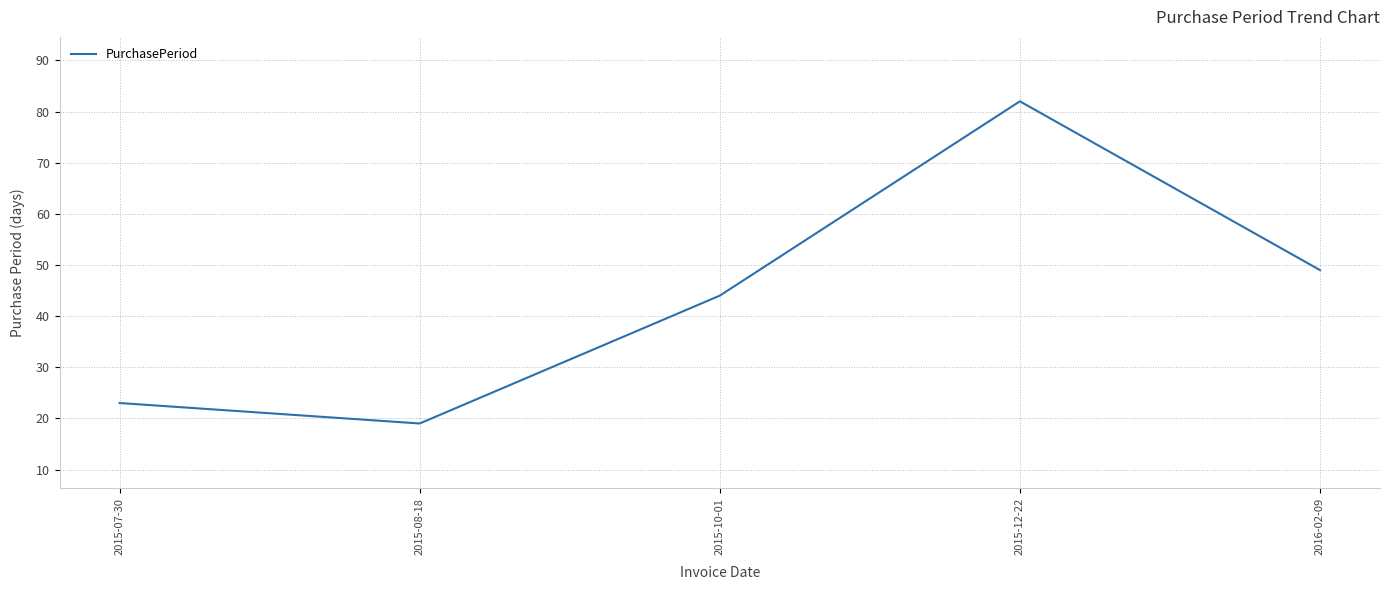

What is the approximate value at 2015-08-18, to the nearest 10?

20